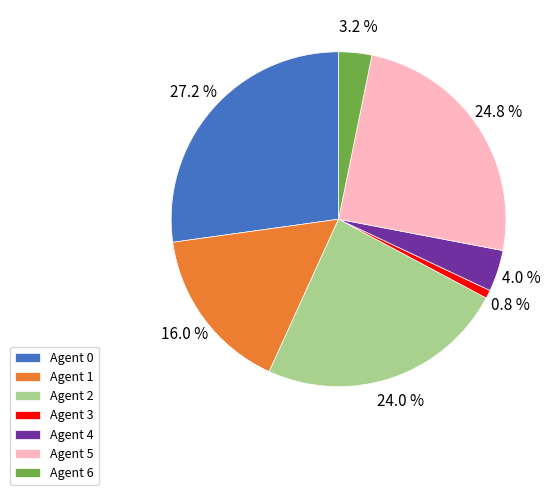

Which has a higher value, Agent 6 or Agent 4?

Agent 4